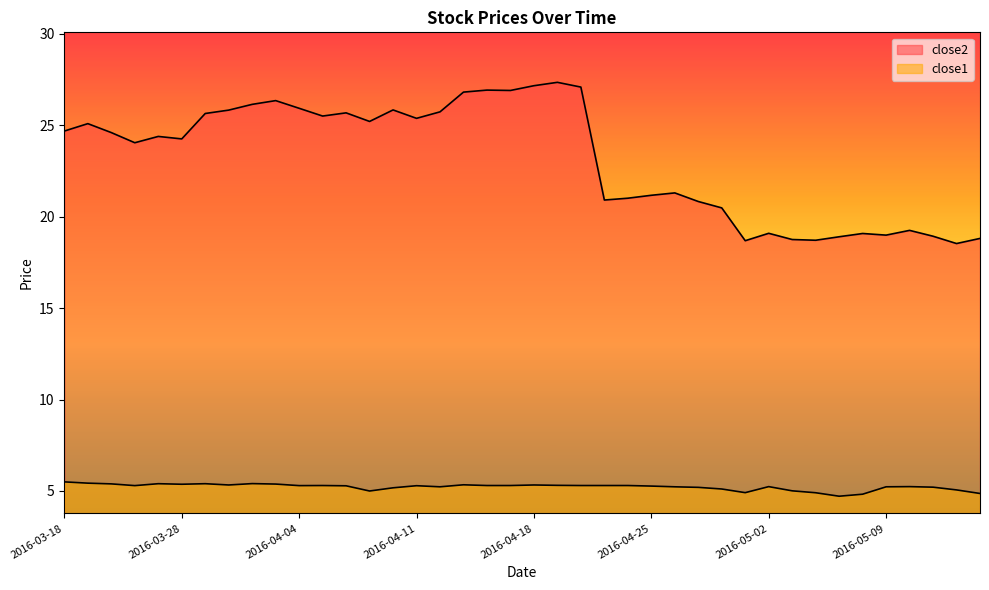

What is the highest value of the close1 series?

5.5